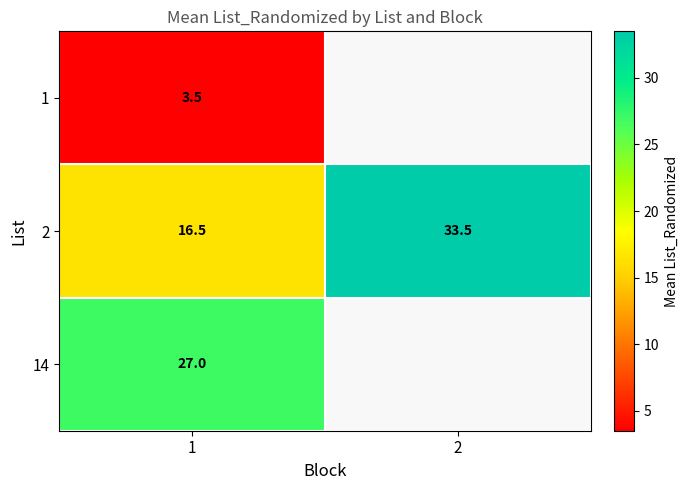

What is the smallest value displayed?

3.5